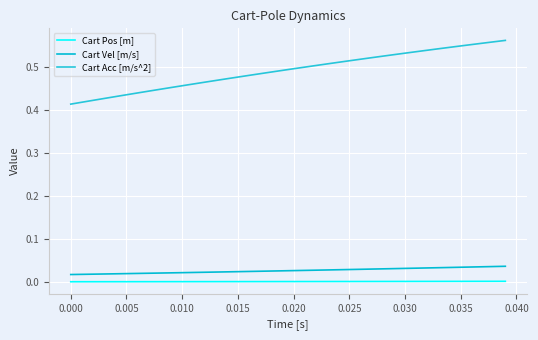

Does the chart have visible grid lines?

Yes